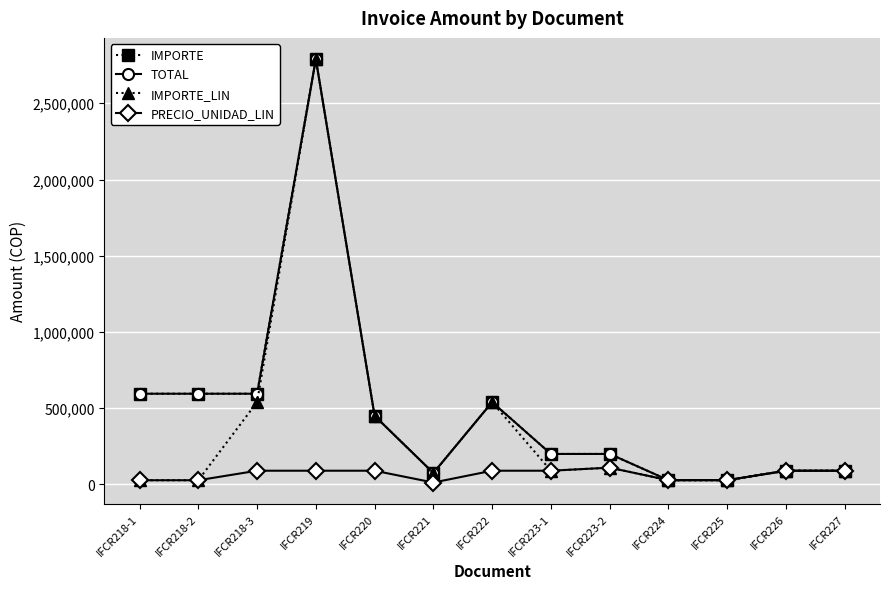

What is the difference between the highest and lowest values at IFCR219?

2700000